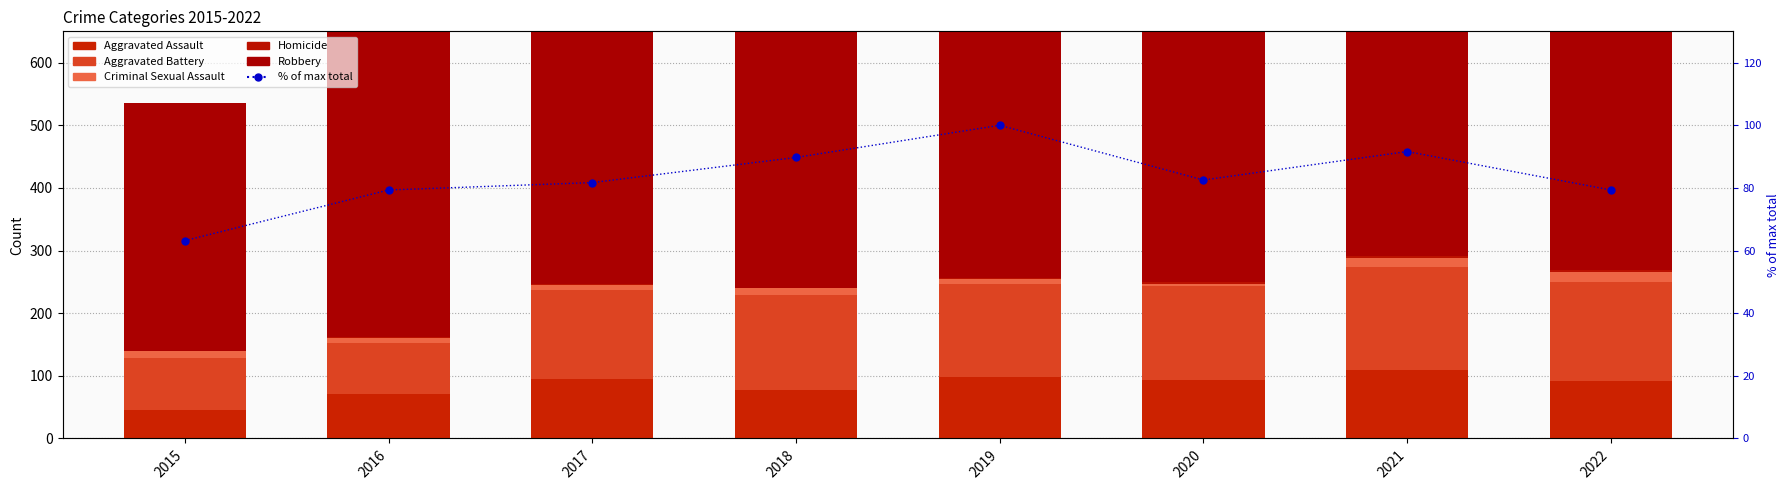

What is the highest value of the Aggravated Battery series?

163.0